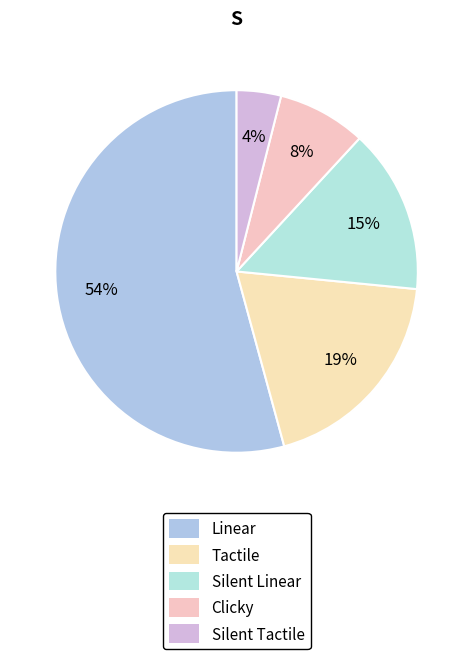

How many segments does this pie chart have?

5